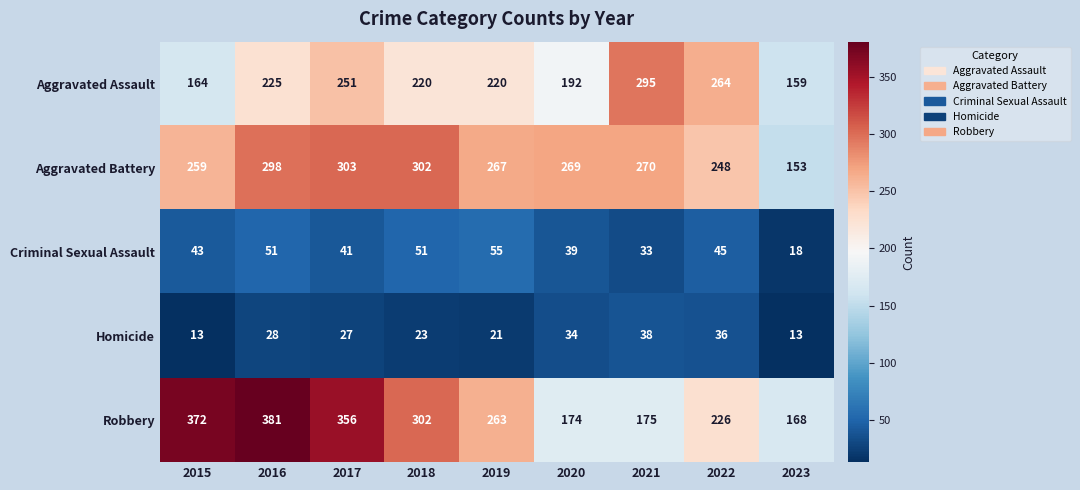

Which series has the widest spread of values?

Robbery